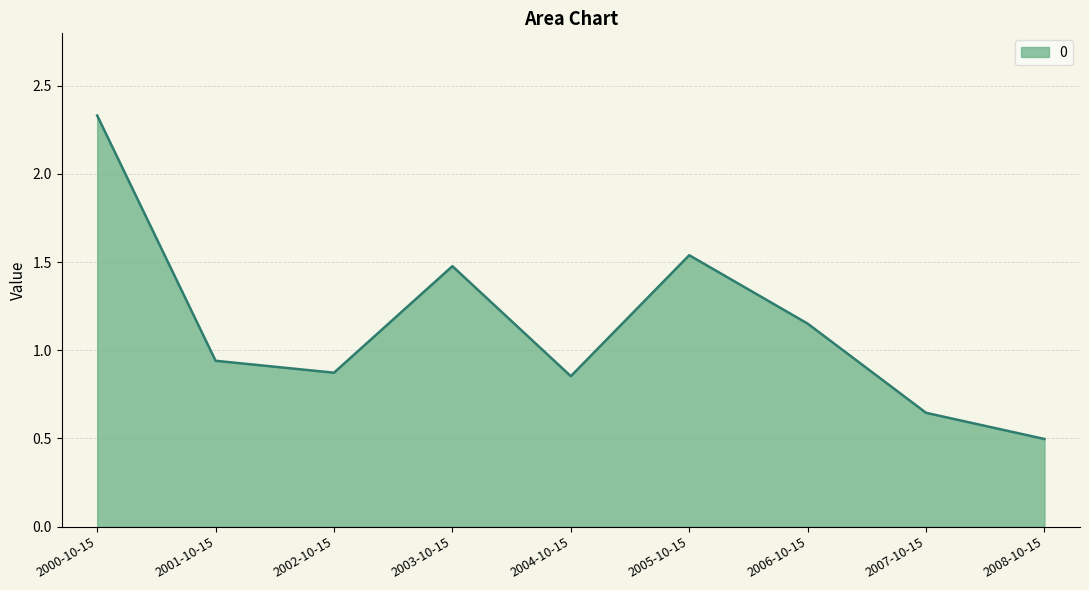

What position from the left is 2003-10-15?

4